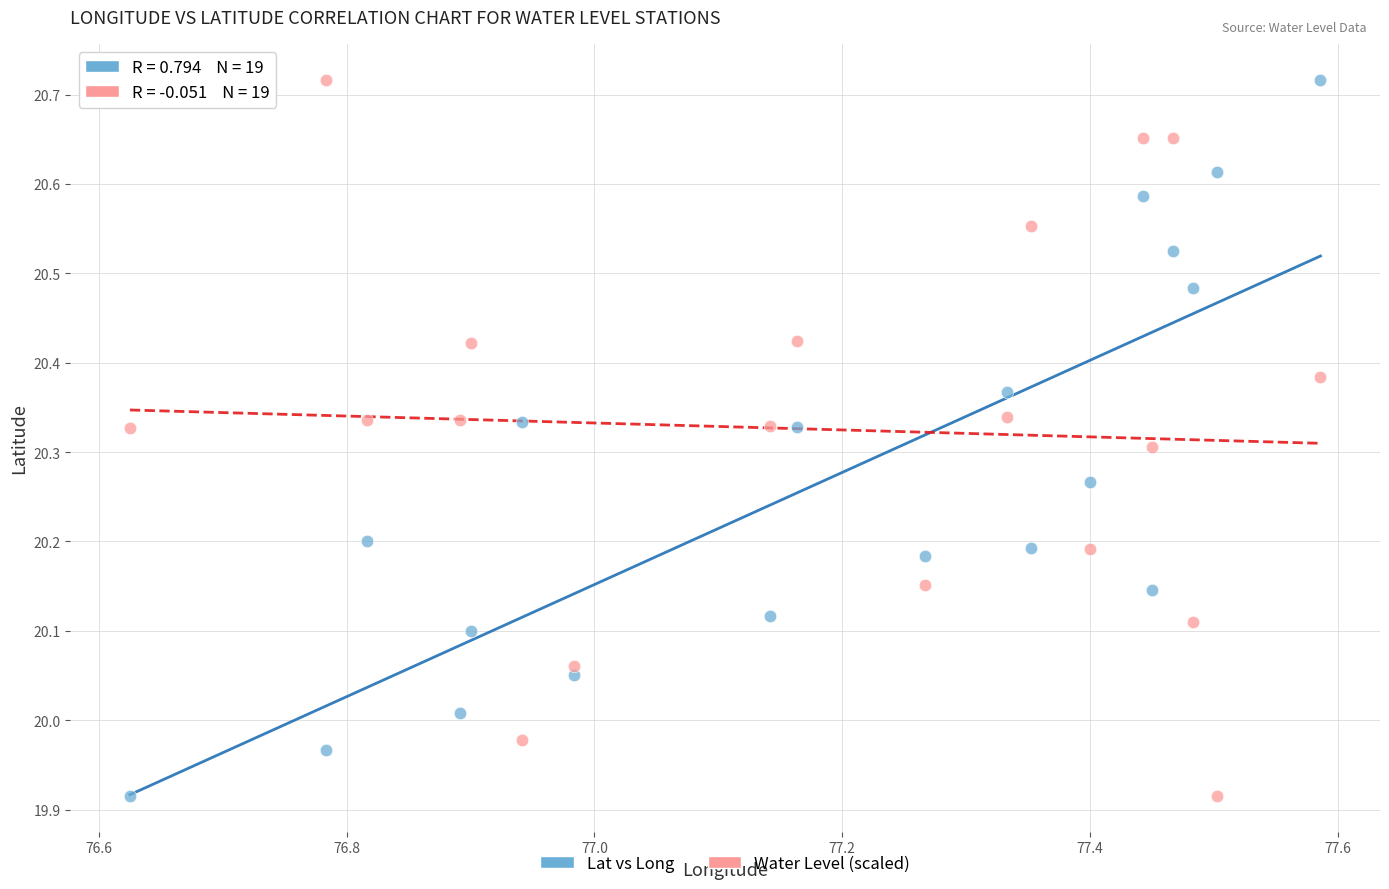

Across all data points, what is the range of X values (max minus min)?

1.0